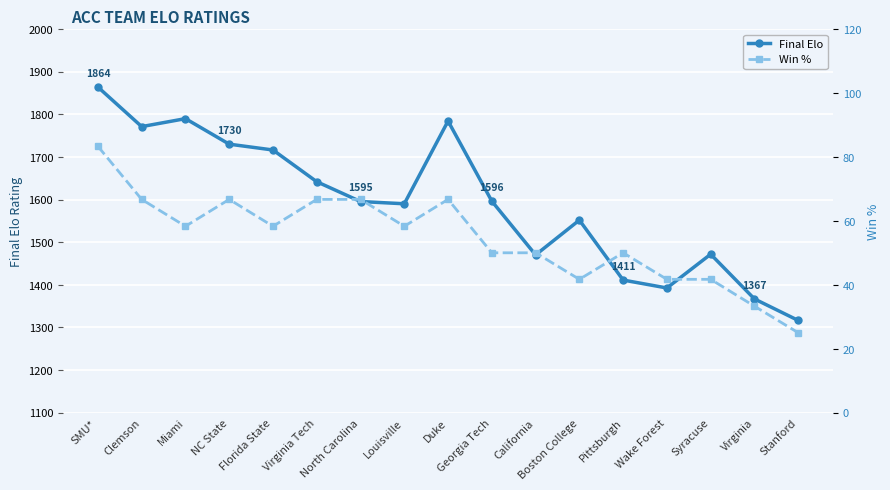

True or false: Win % has more than 2 interior local peaks.

True